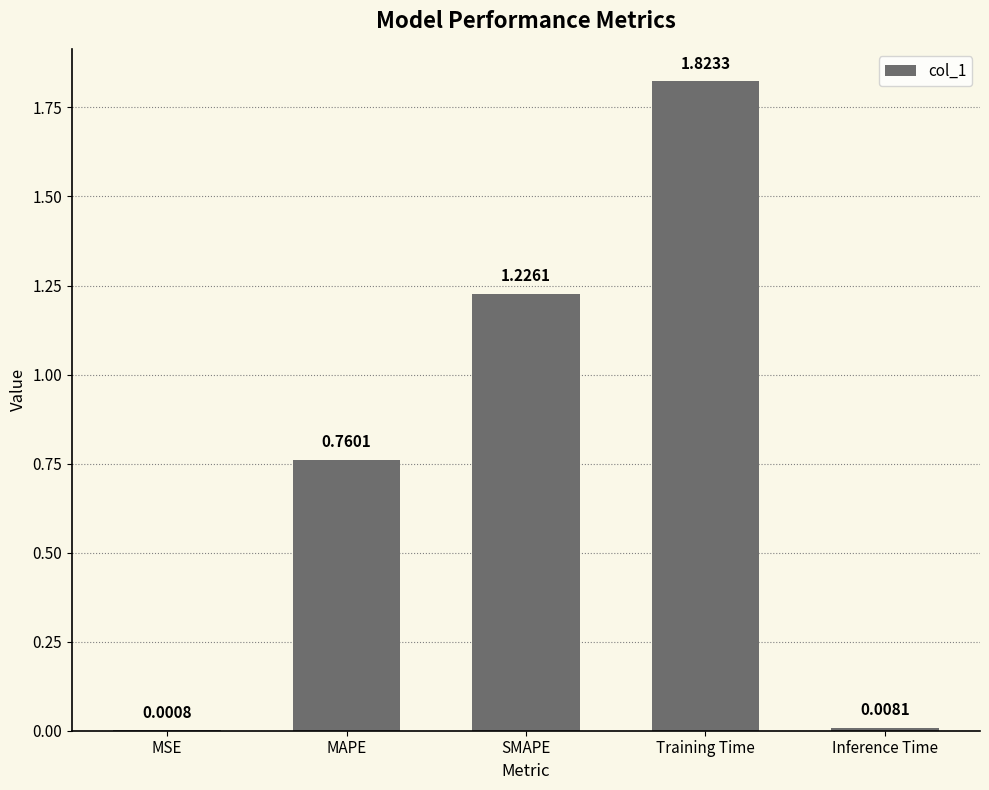

Where is the data nearest to the value 0?

MSE